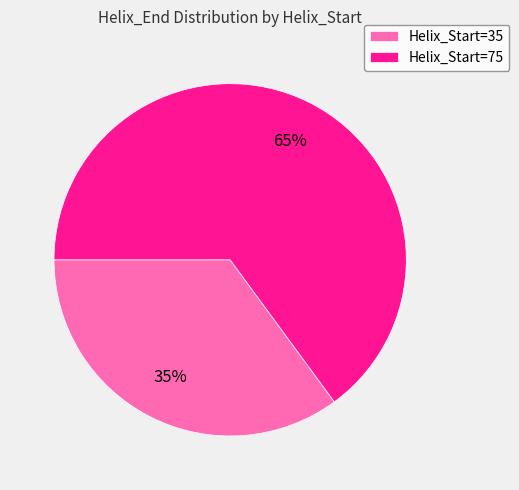

Which category has the smallest portion of the pie?

Helix_Start=35